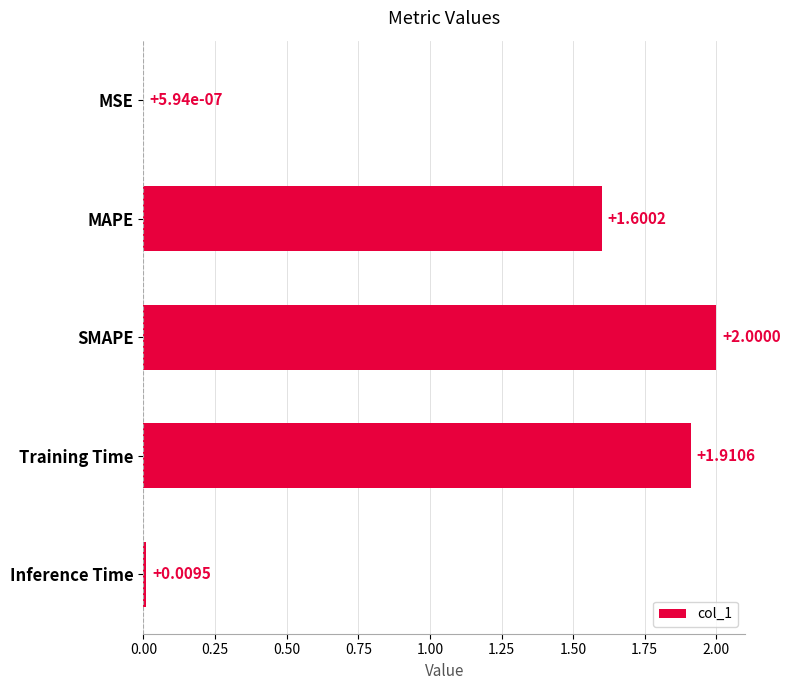

At which label is the value closest to 1?

MAPE